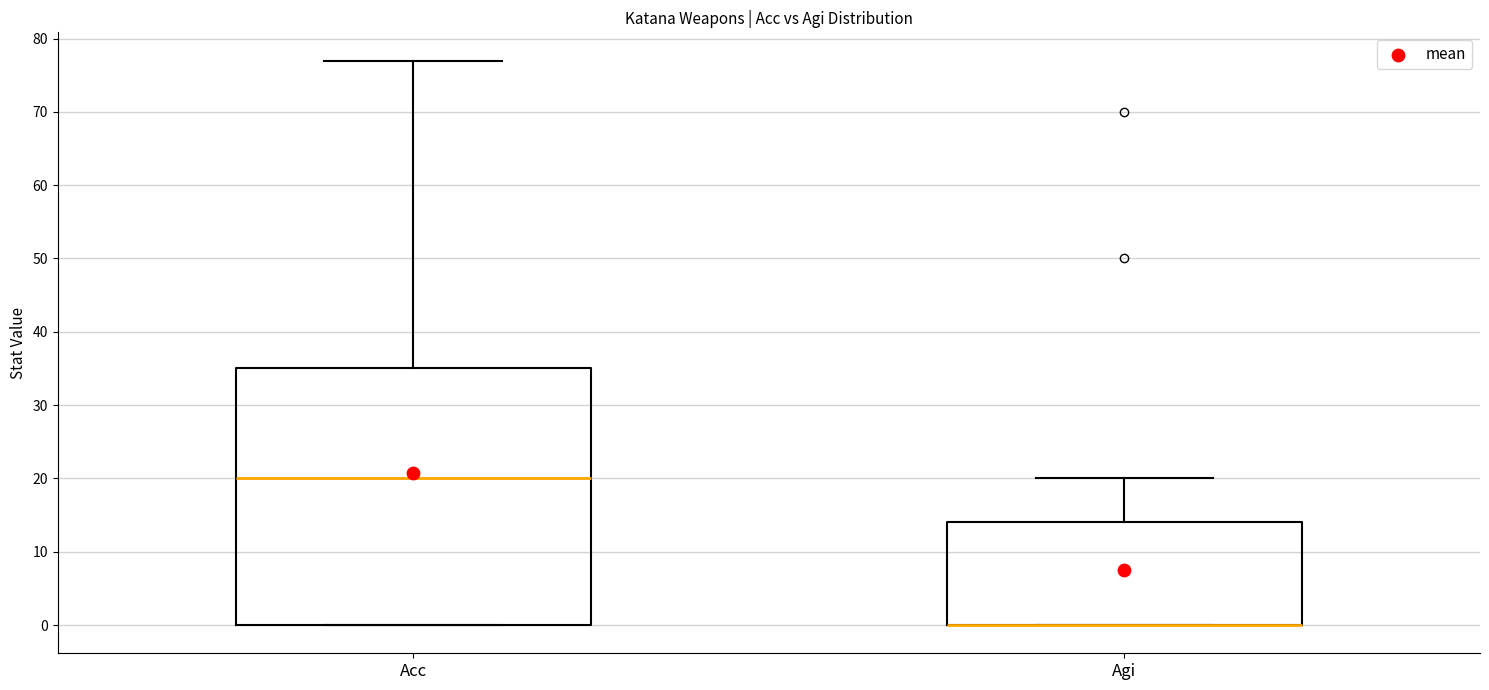

Where is the upper edge of the box for Acc on the y-axis? The values are not printed on the chart, so give them approximately, as read against the axis.

35